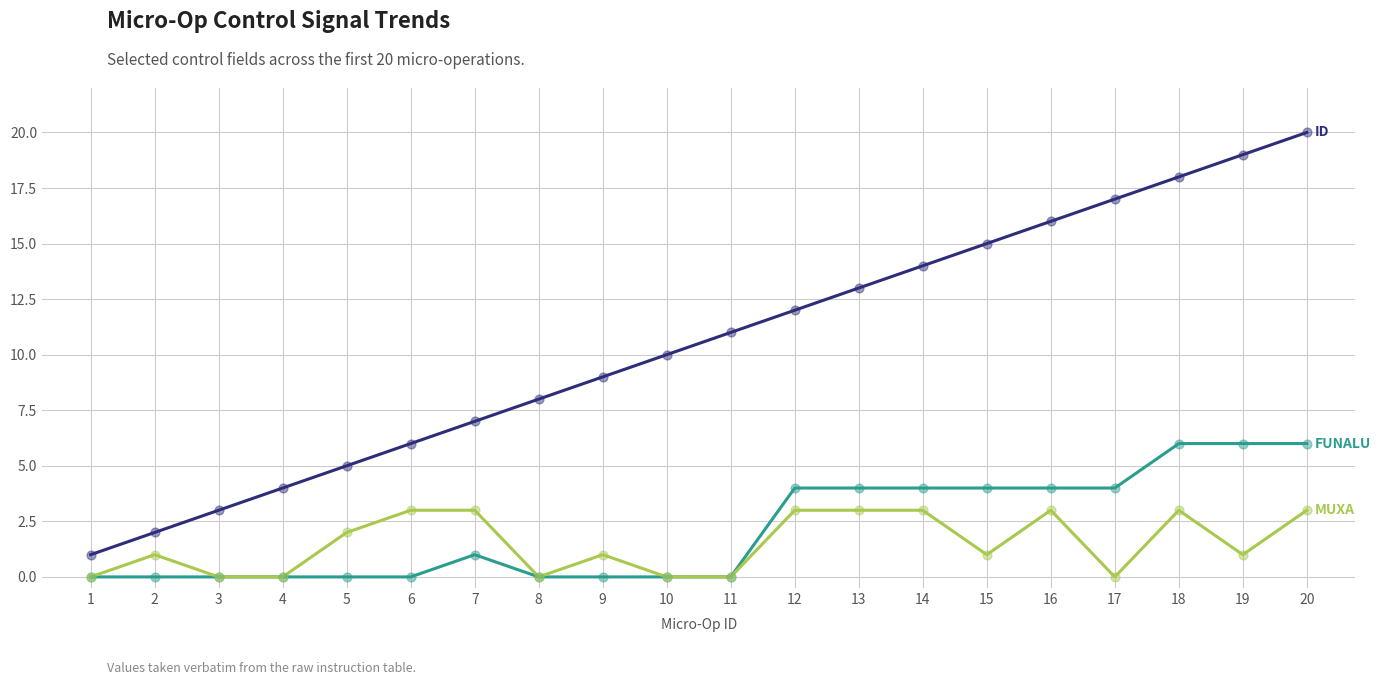

At which category is the sum across all series the highest?

20